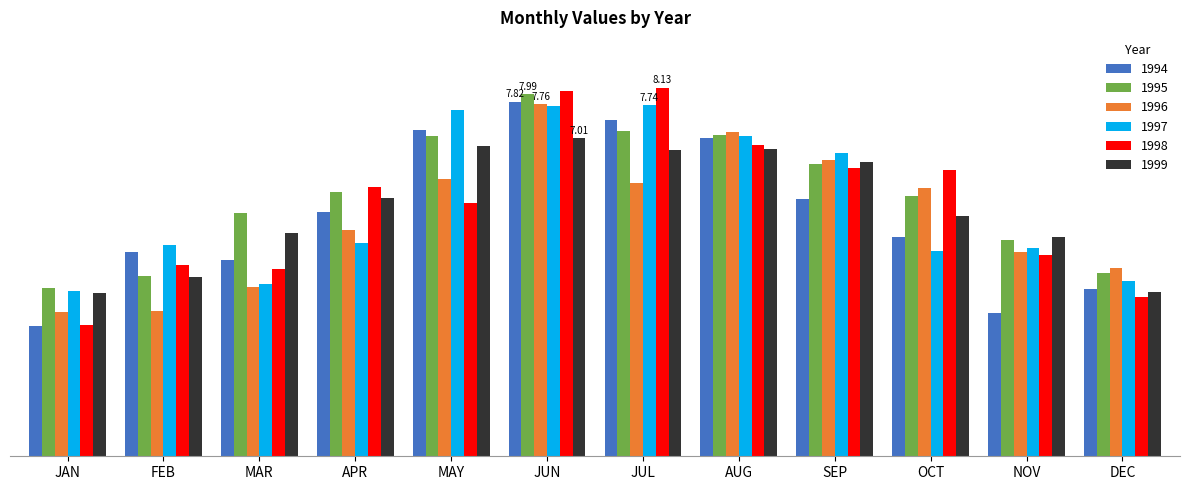

Does the chart contain any negative values?

No